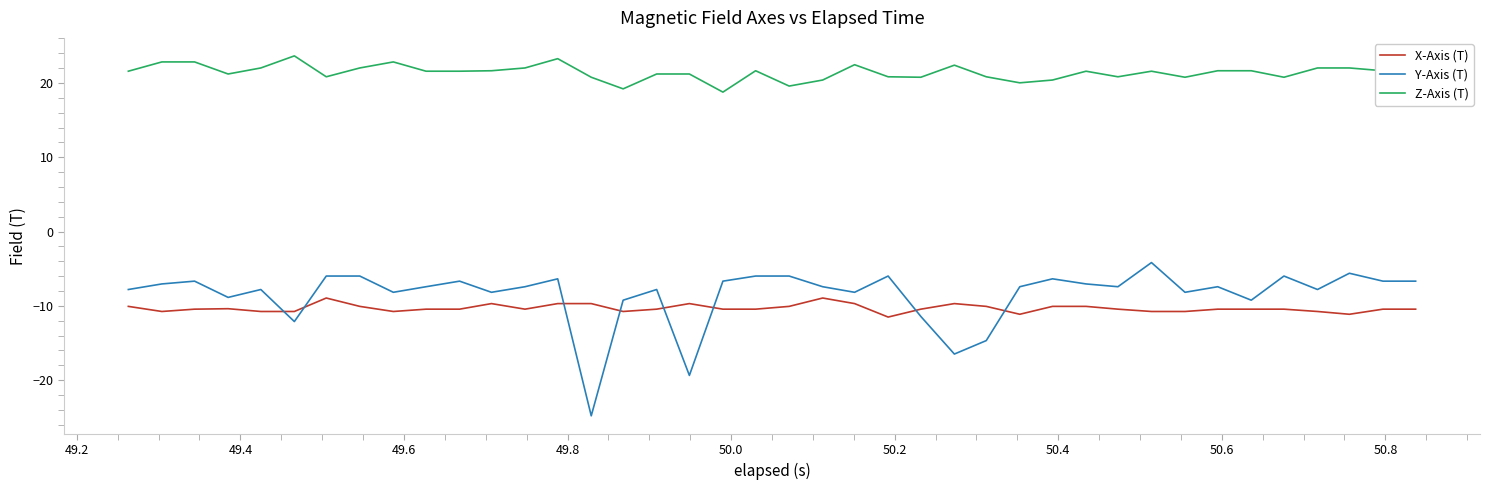

Which series has the widest spread of values?

Y-Axis (T)